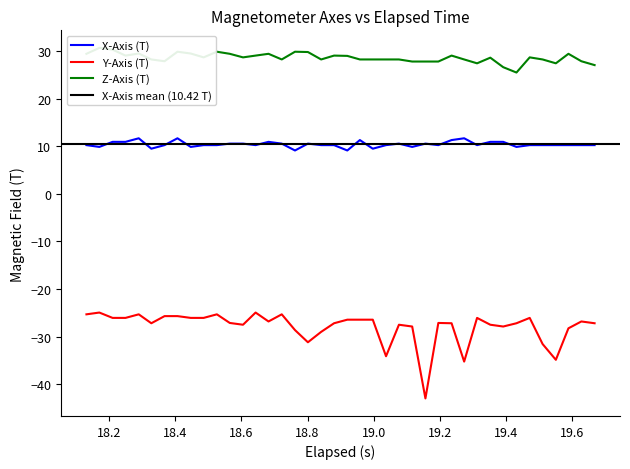

True or false: Y-Axis (T) and X-Axis (T) intersect in this chart.

False